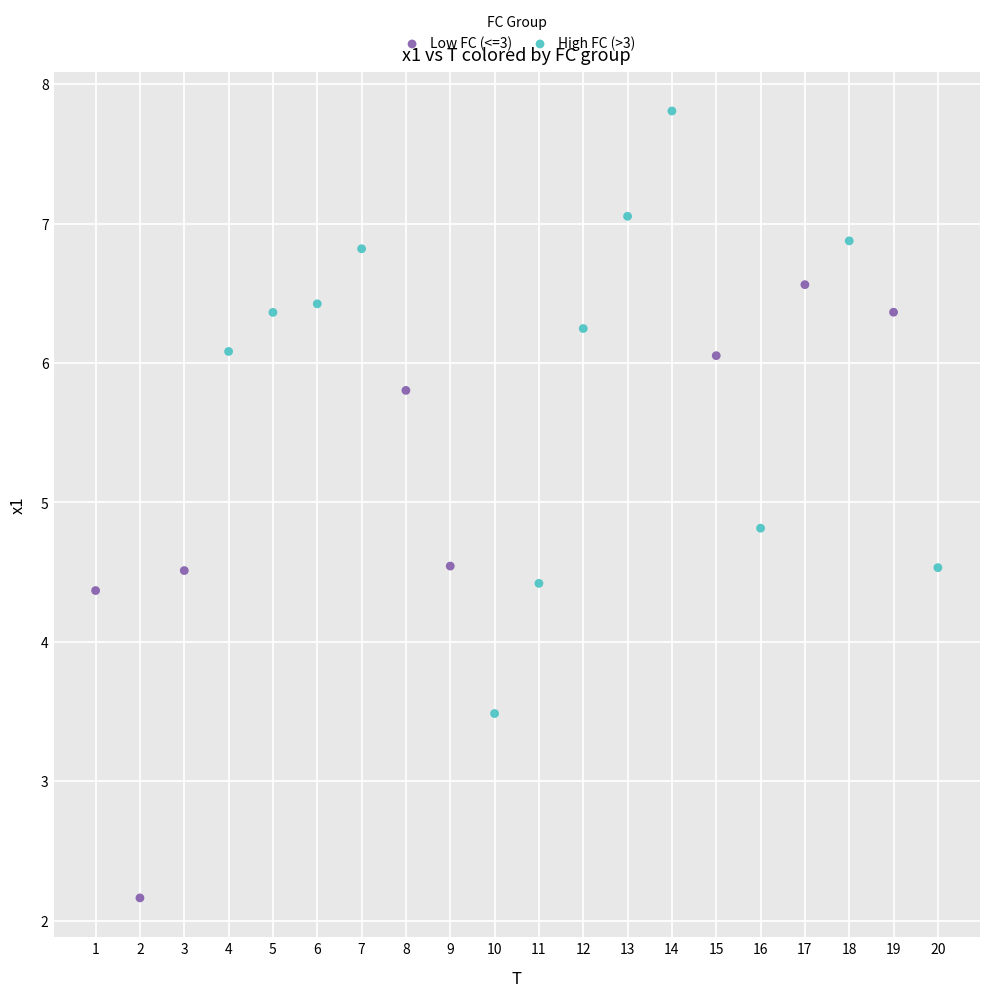

Which series reaches the maximum Y coordinate?

High FC (>3)